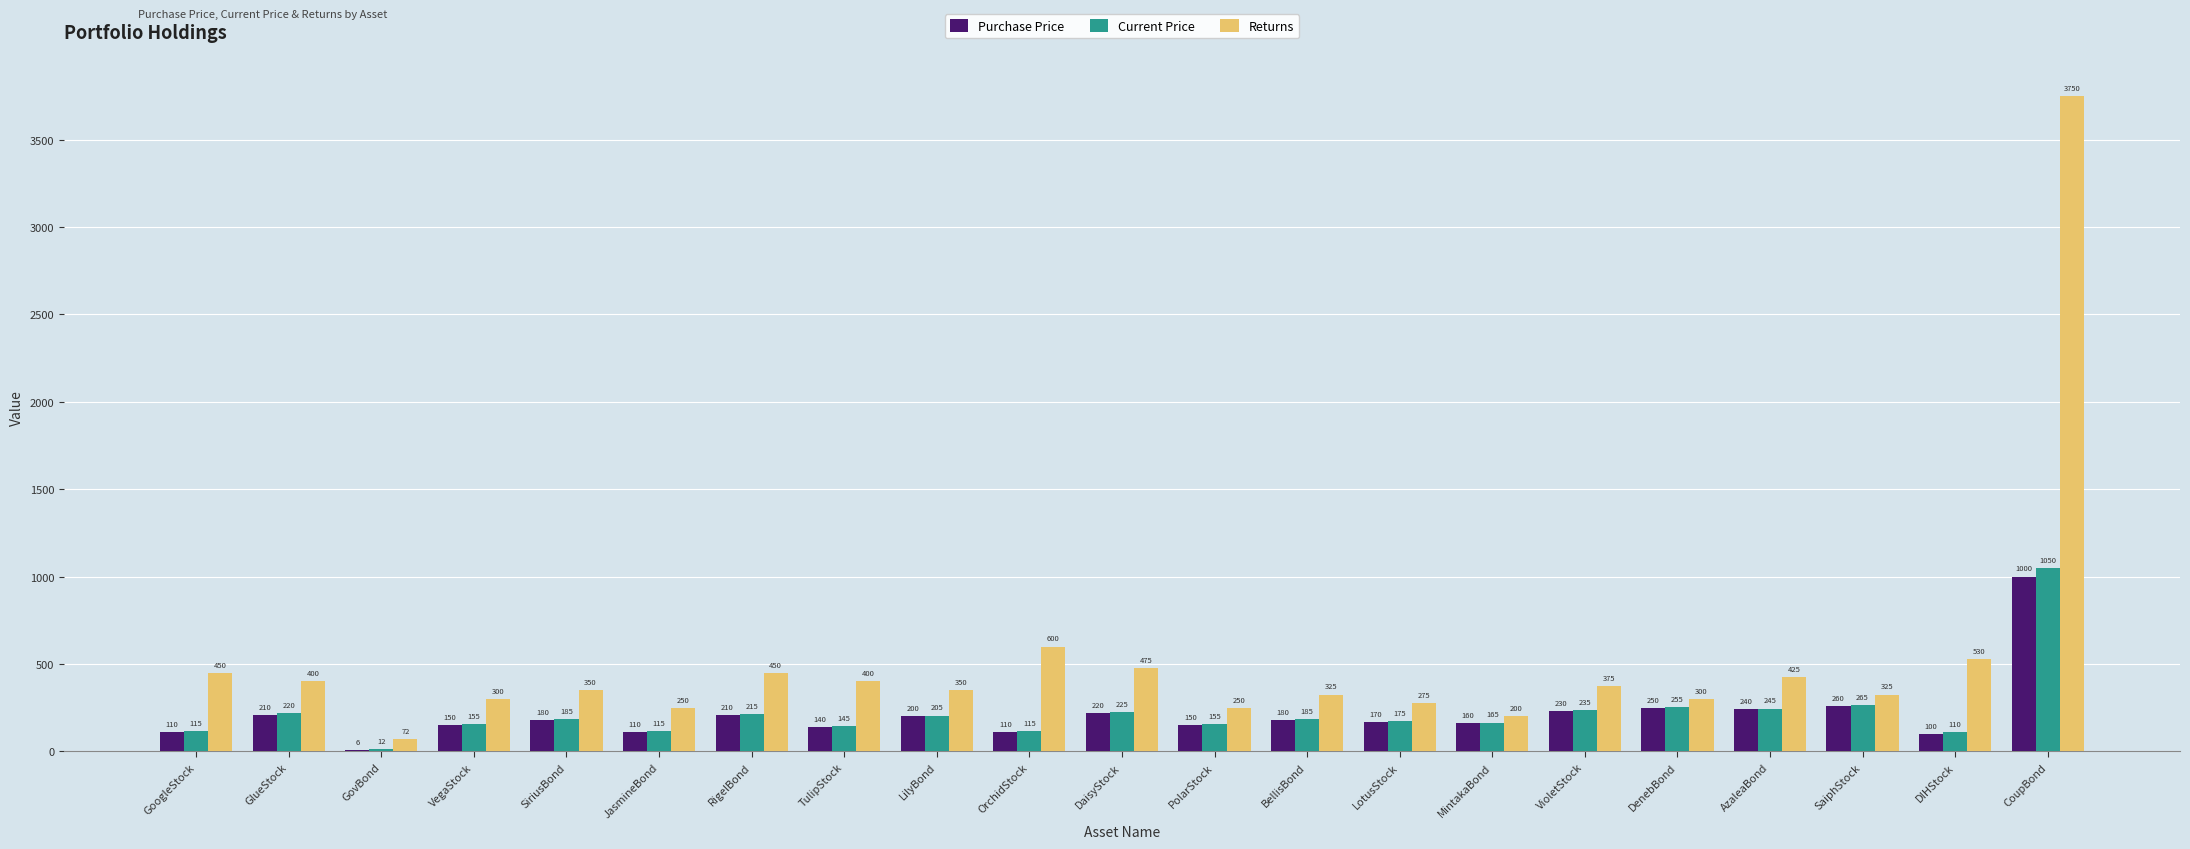

What is the sum of all Current Price values?

4547